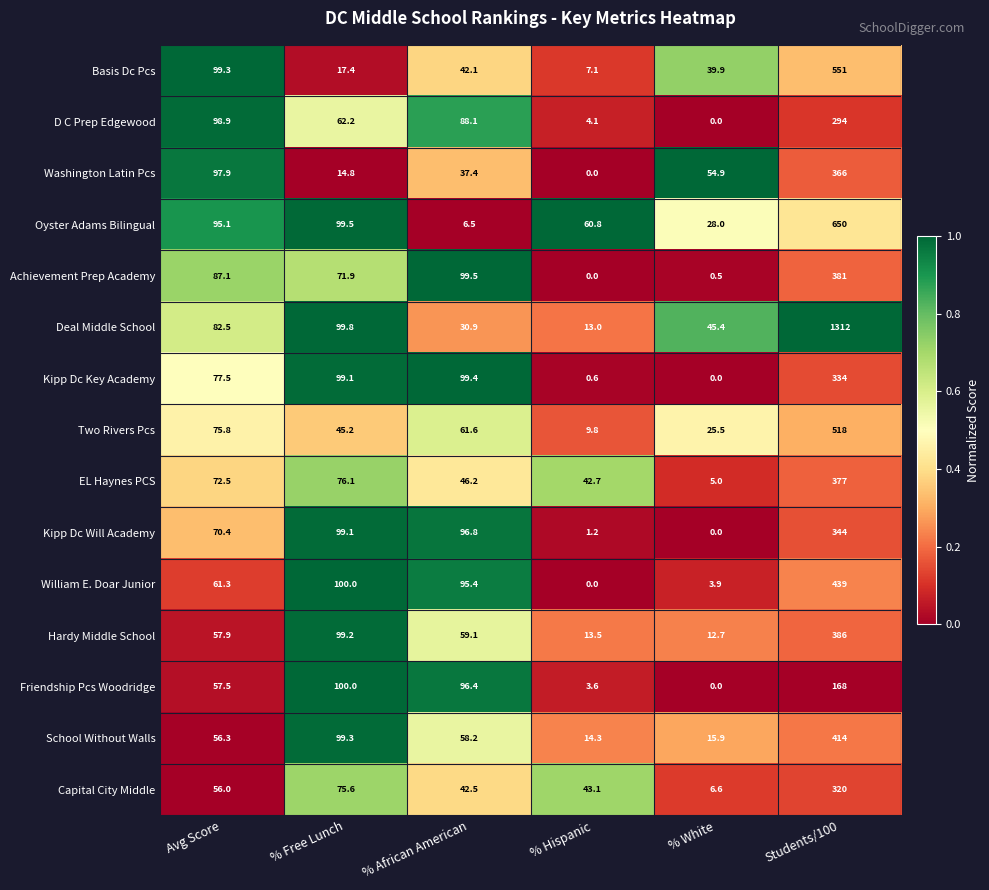

True or false: William E. Doar Junior has a value of 0.0 at % Hispanic.

True